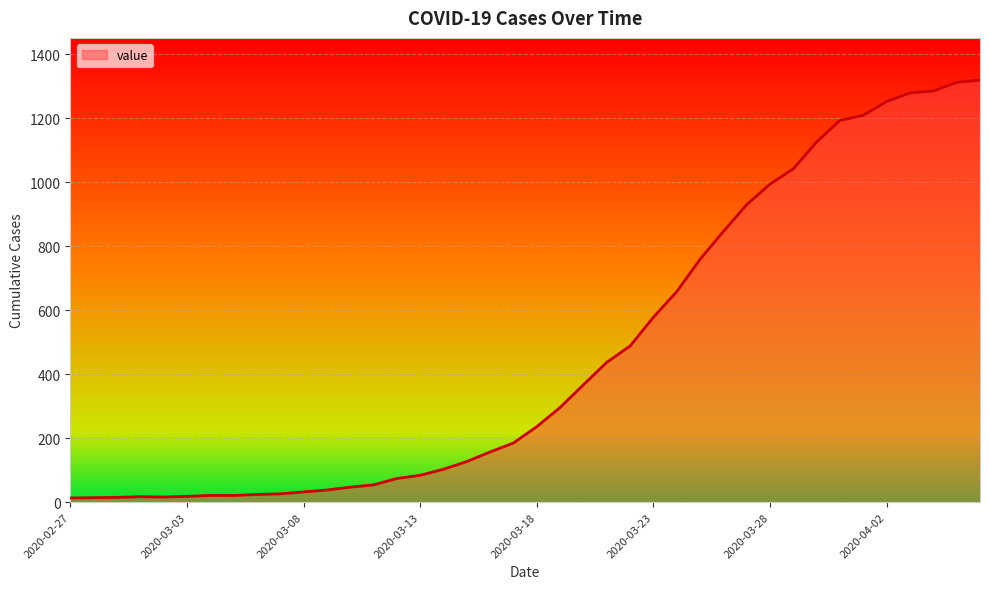

What is the difference between the maximum and minimum values?

1306